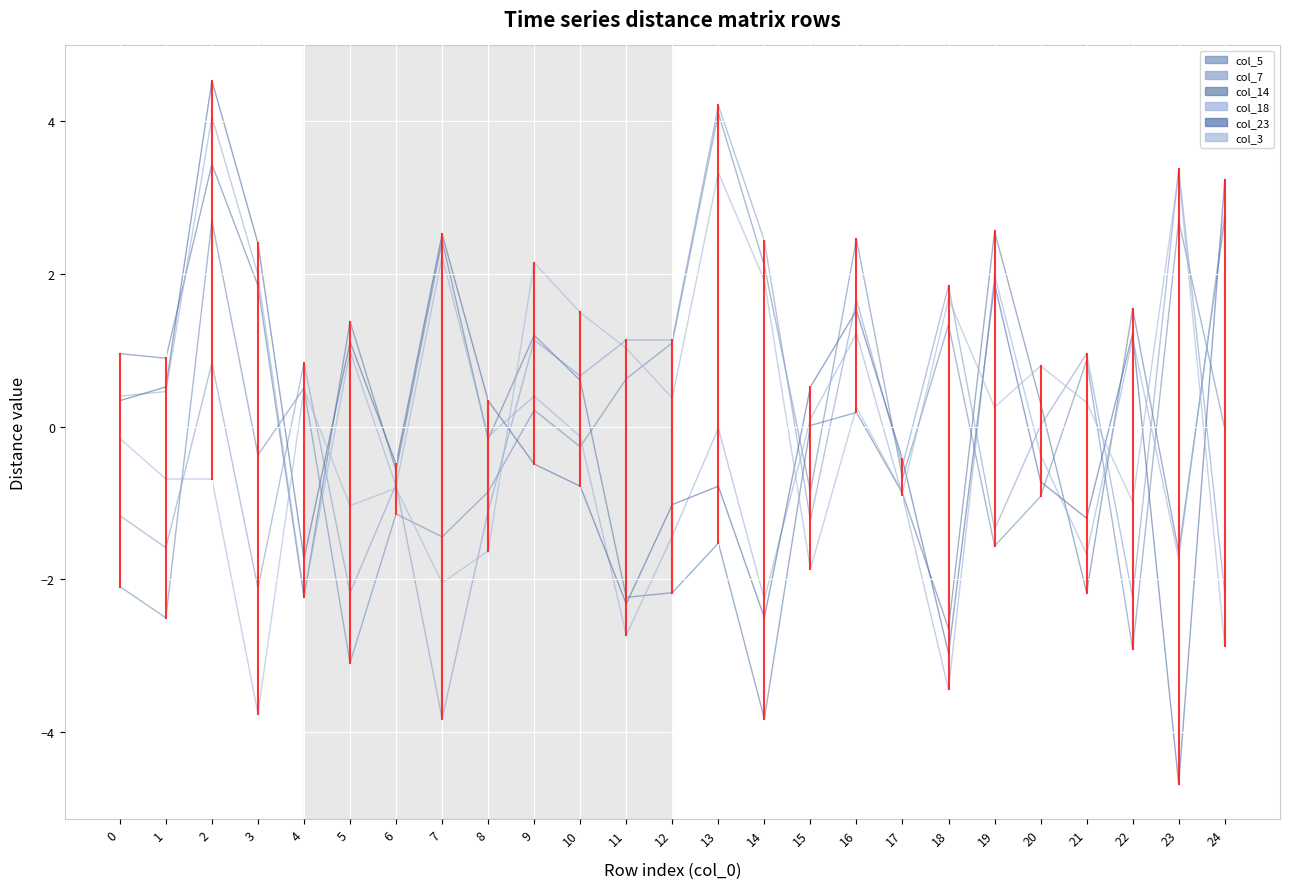

What is the spread (max minus min) of values at 12?

3.3